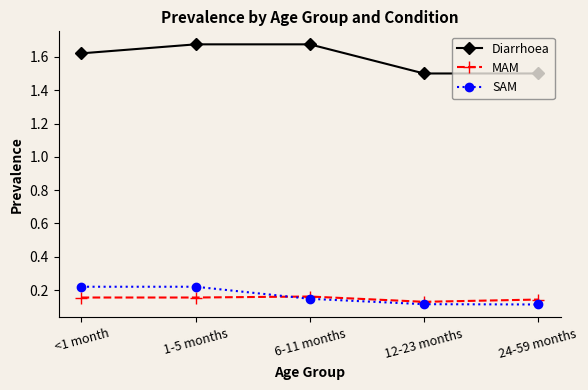

True or false: MAM has more than 2 points higher than both neighbors.

False